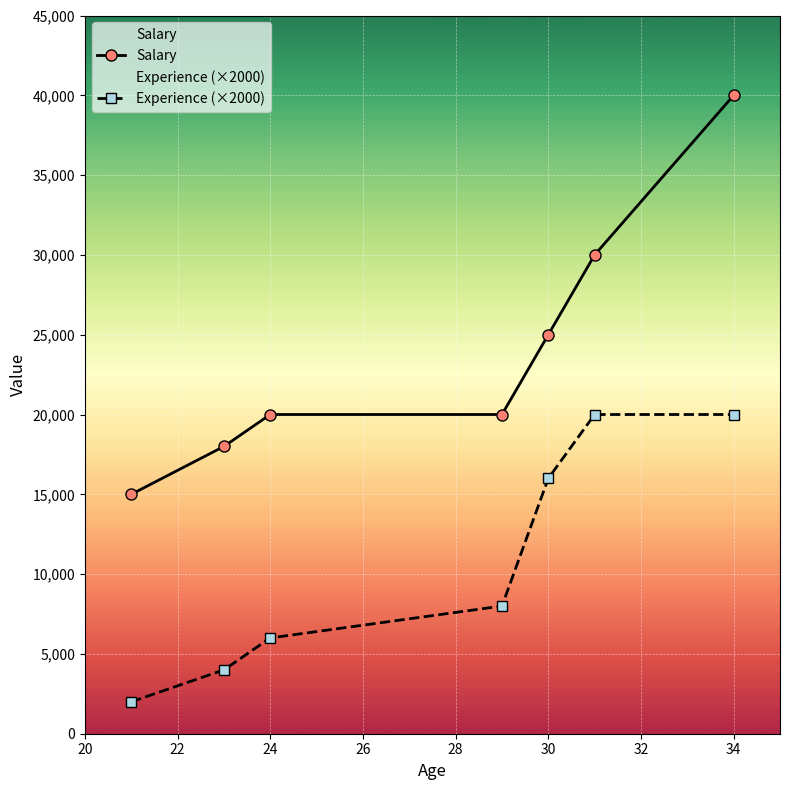

True or false: Salary has more than 2 points higher than both neighbors.

False